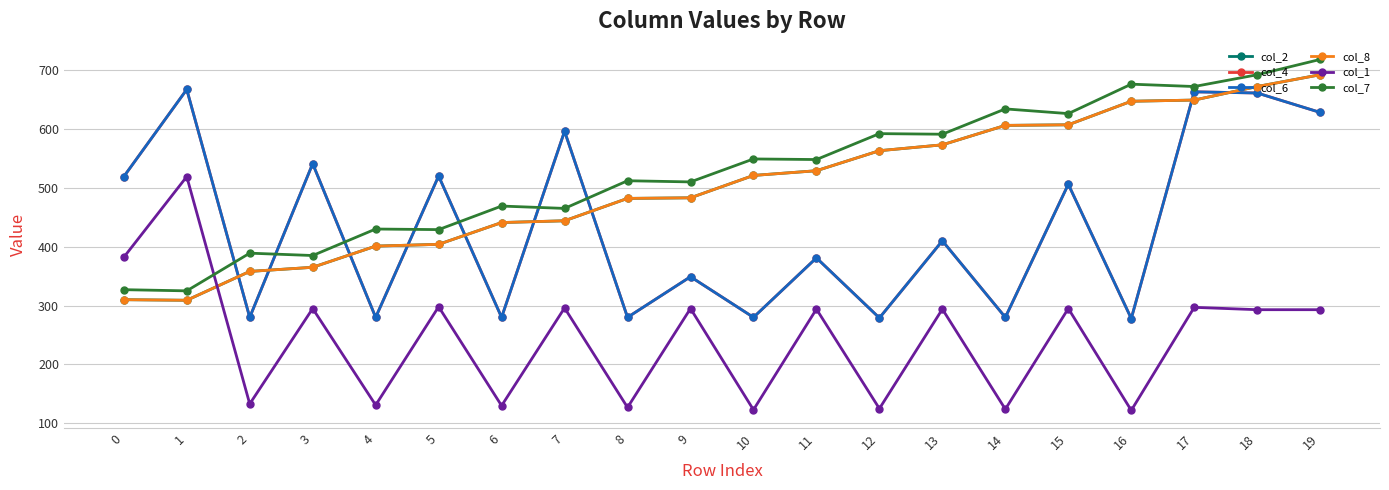

How many data points in col_2 are less than 521?

10